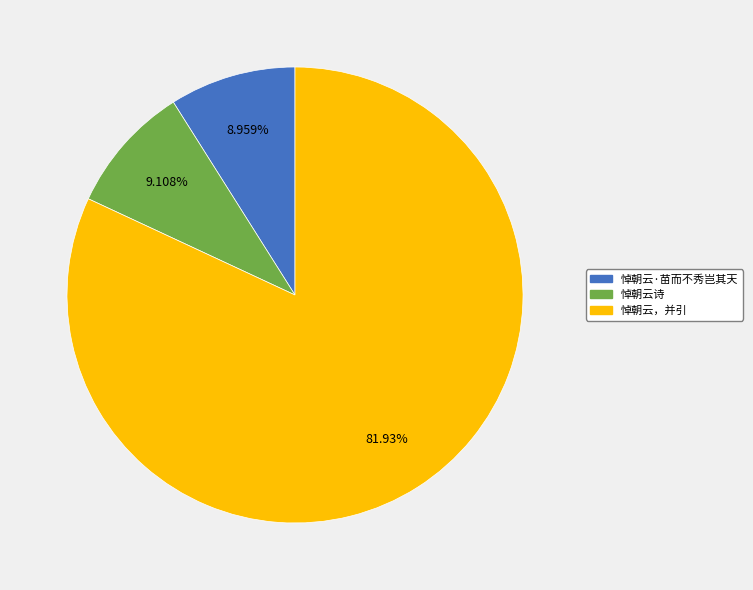

Which slice represents more than half of the pie?

悼朝云，并引